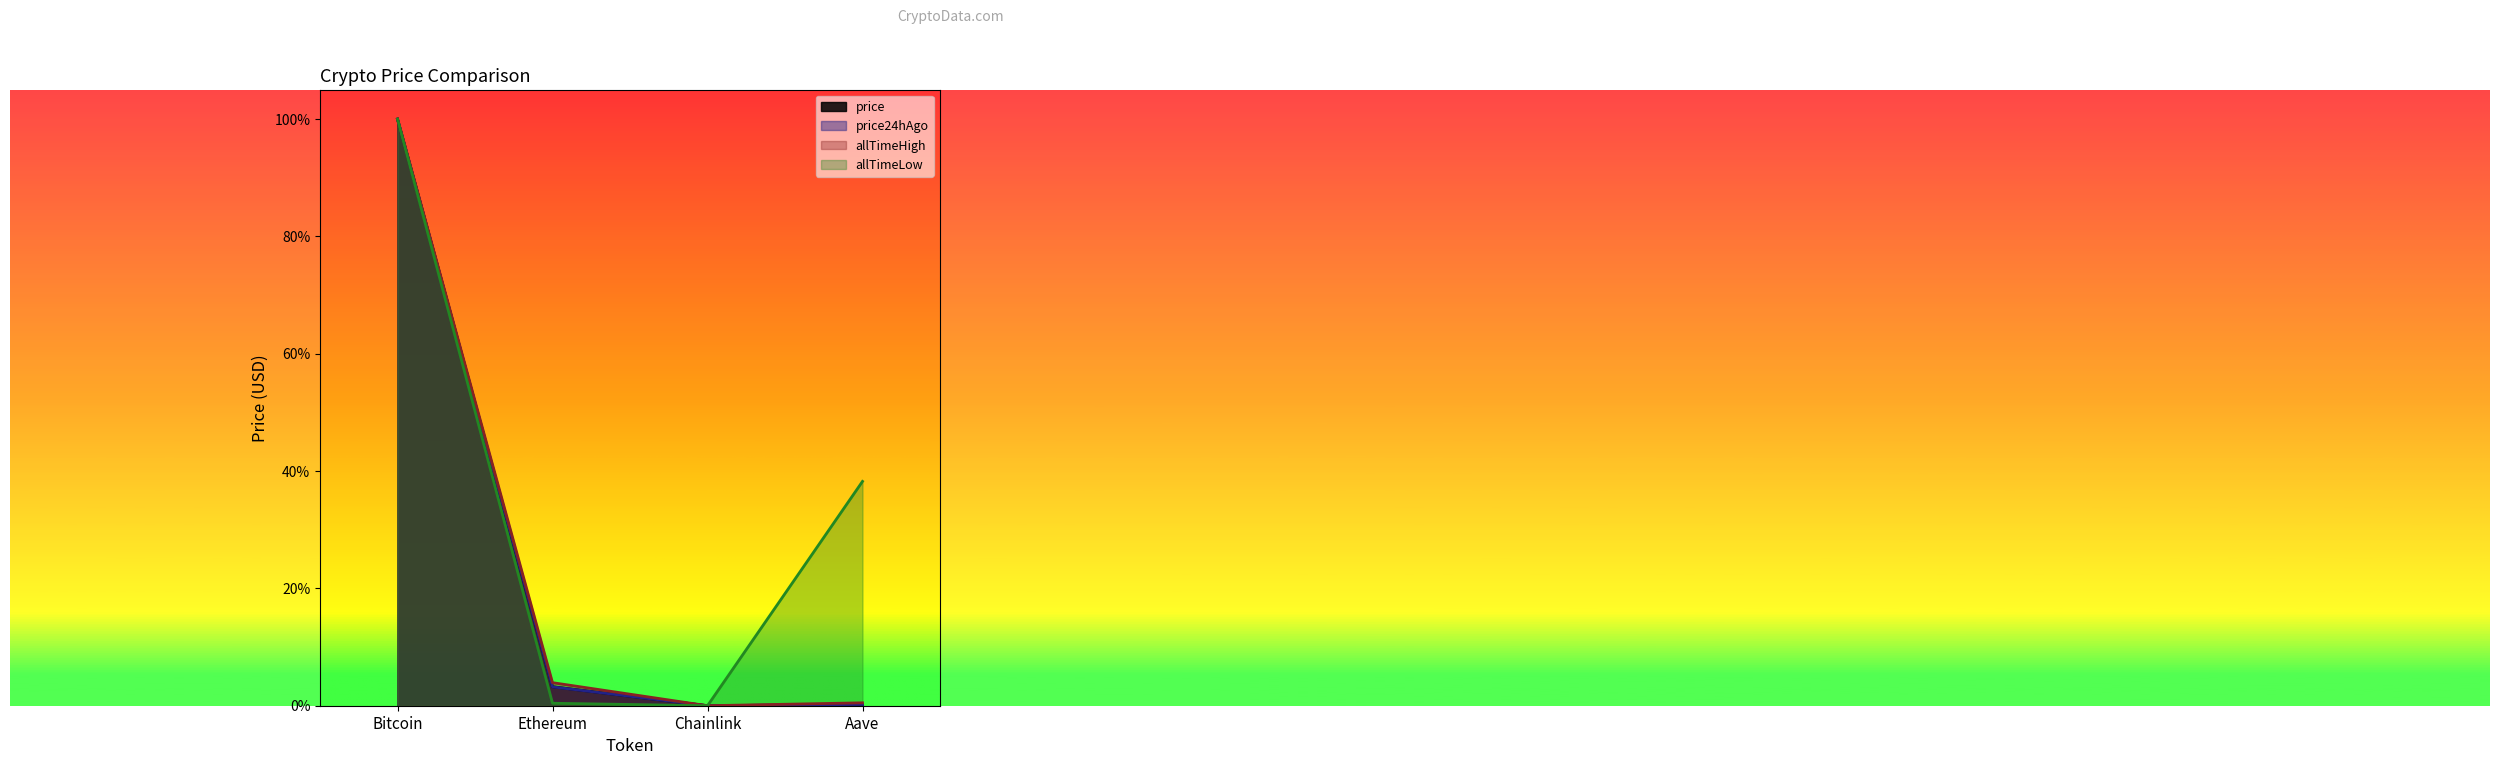

What is the label of the 1st point from the left?

Bitcoin